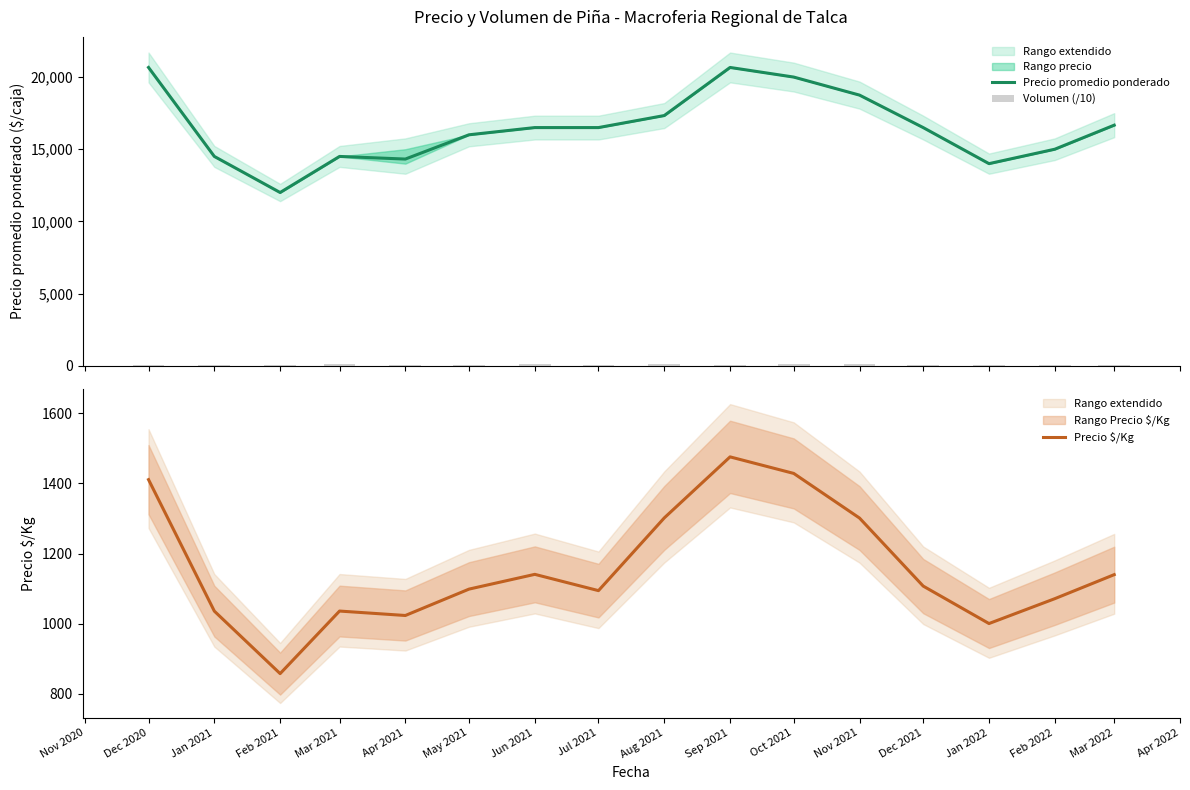

At how many categories does at least one series exceed 1686?

16